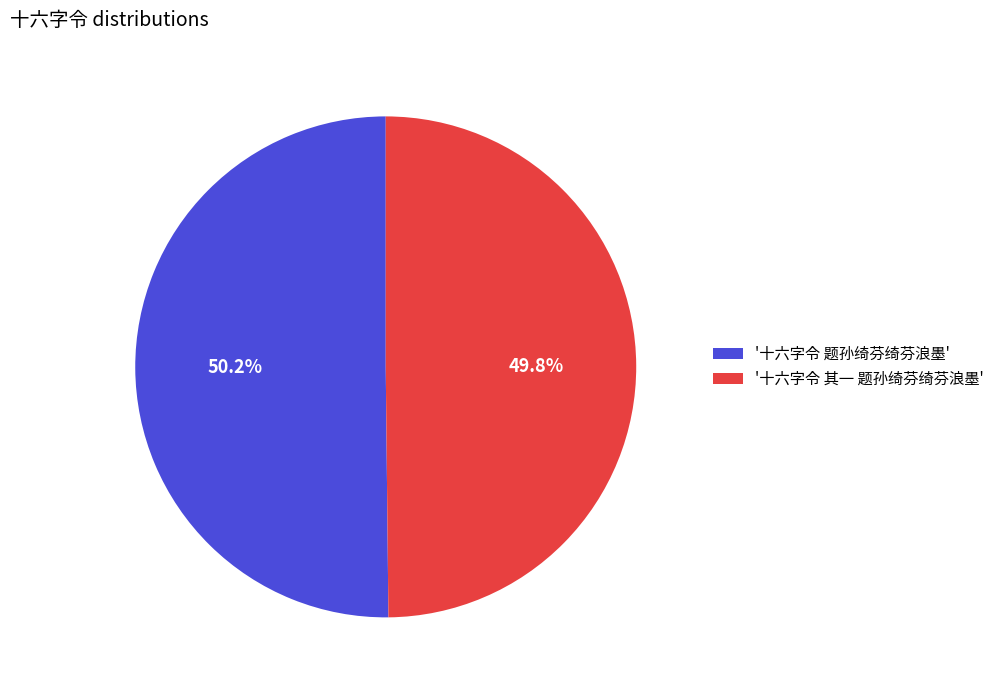

What percentage is NOT represented by '十六字令 其一 题孙绮芬绮芬浪墨'?

50.2%